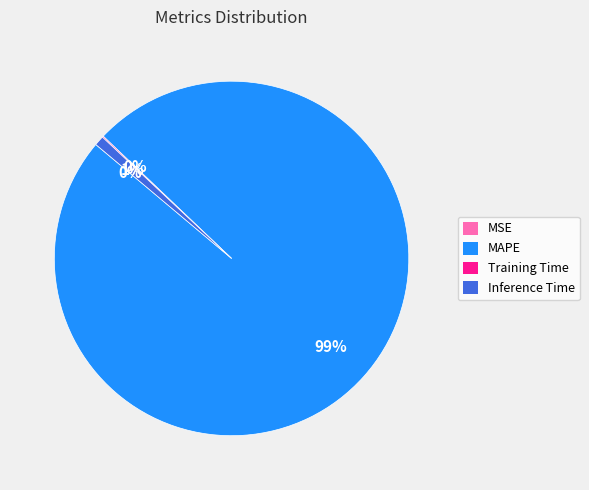

Combined, do Inference Time and MAPE account for over 50%?

Yes